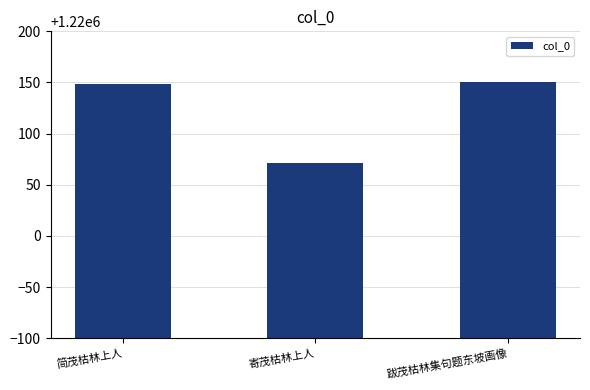

What is the approximate value at 寄茂枯林上人?

1220071